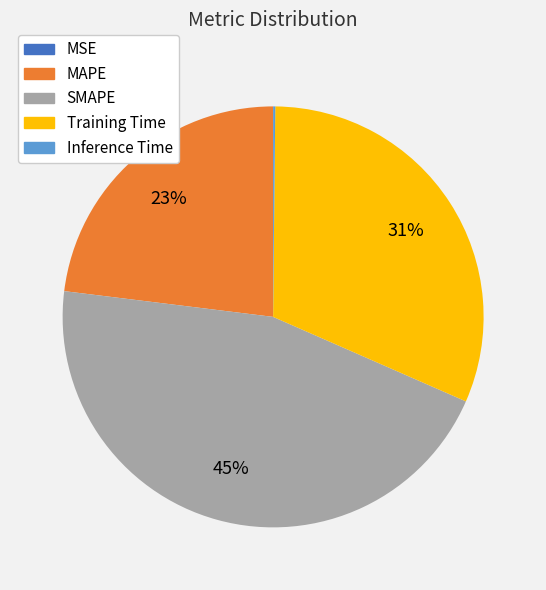

Combined, do Training Time and MAPE account for over 50%?

Yes